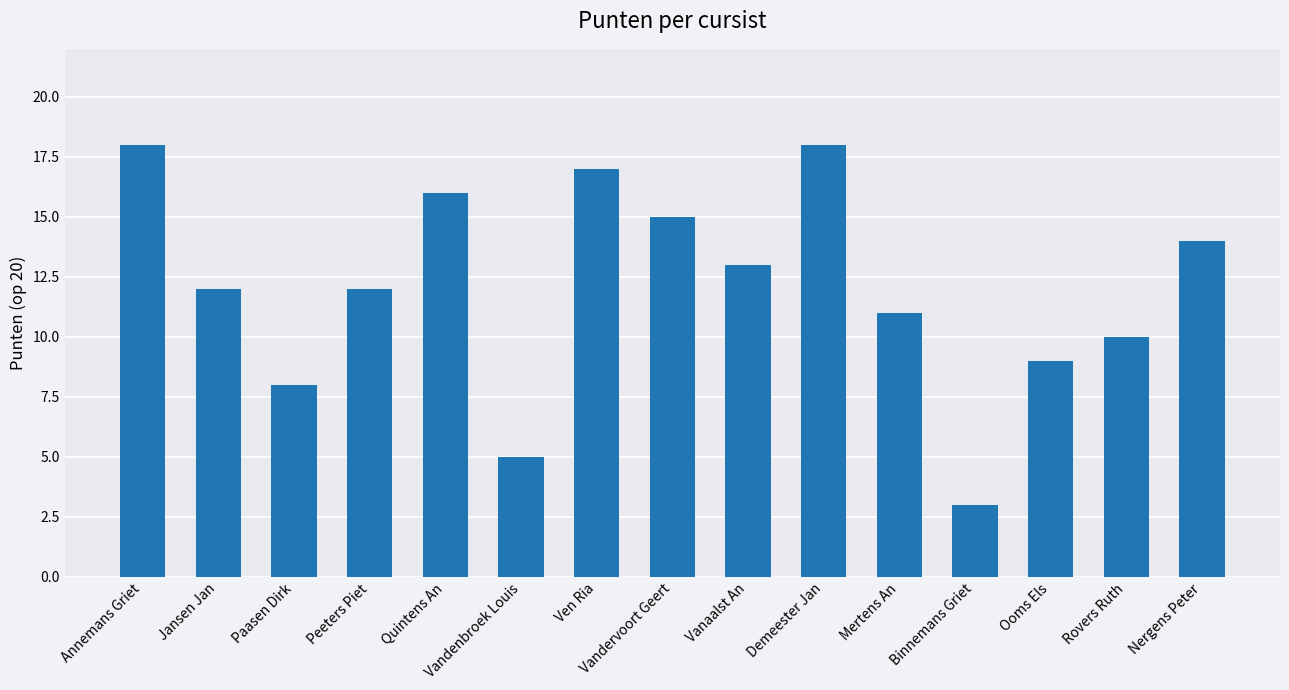

The value at Quintens An is 7. True or false?

False